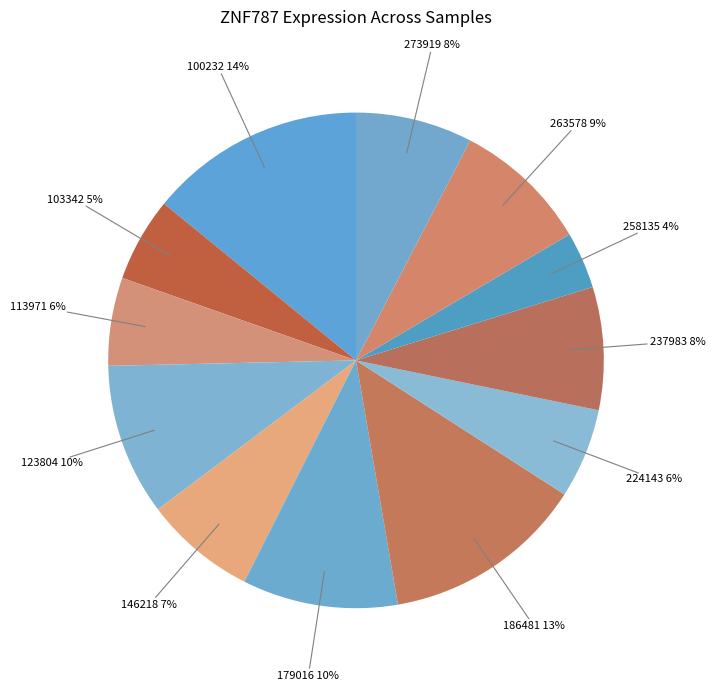

How many slices are in this pie chart?

12